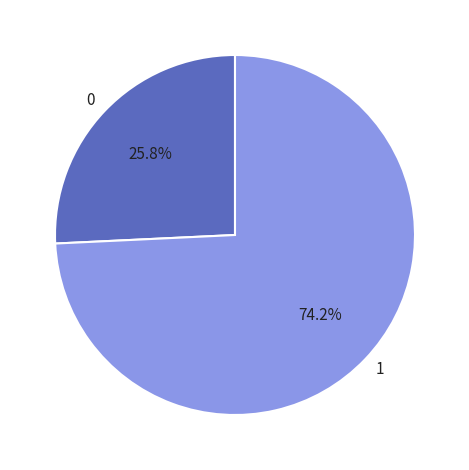

What is the ratio of the value at 0 to the value at 1?

0.3